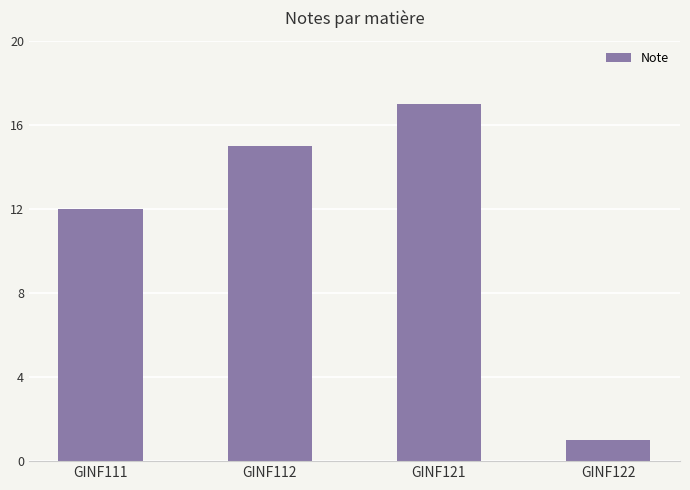

What is the ratio of the value at GINF112 to the value at GINF122?

15.0